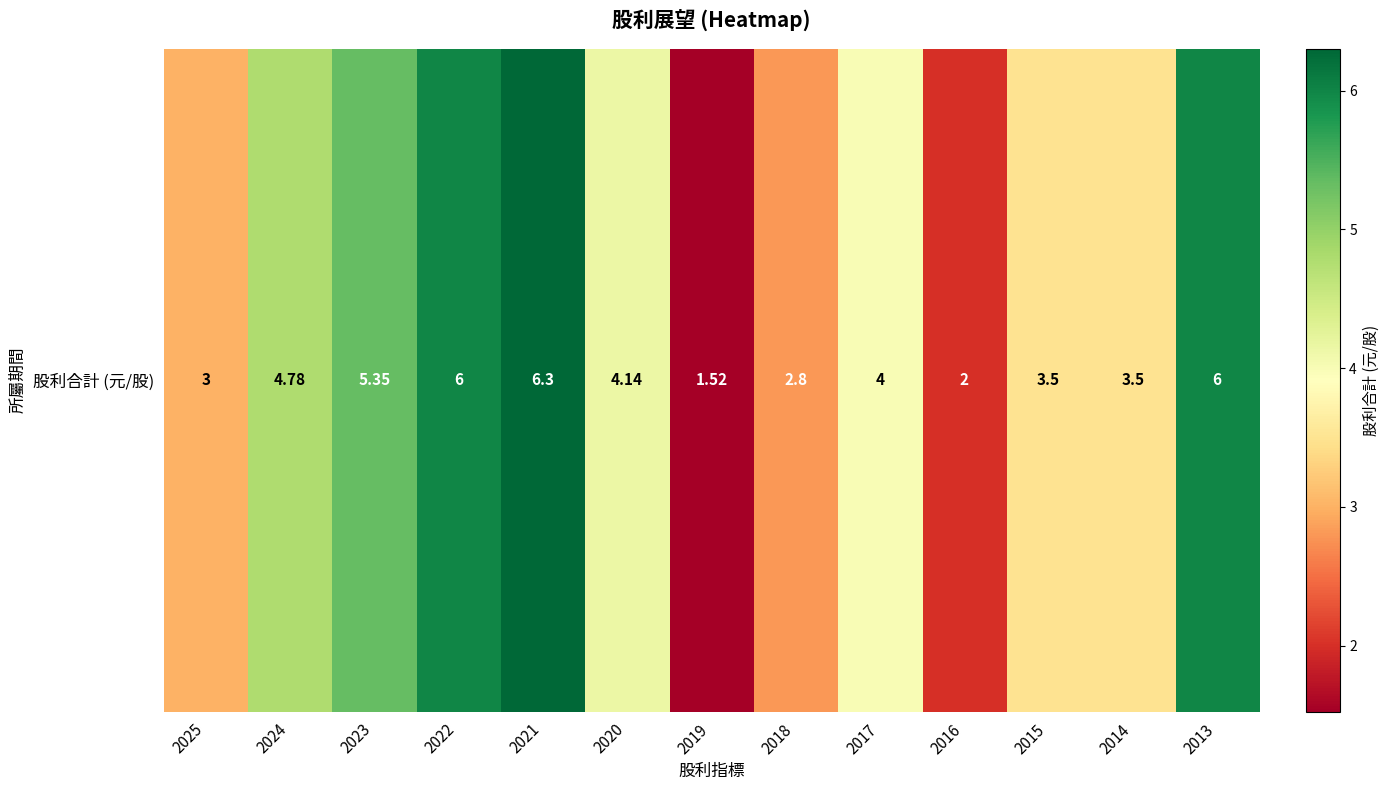

Reading left to right, extract all data points from this chart.

3.0	4.8	5.3	6.0	6.3	4.1	1.5	2.8	4.0	2.0	3.5	3.5	6.0